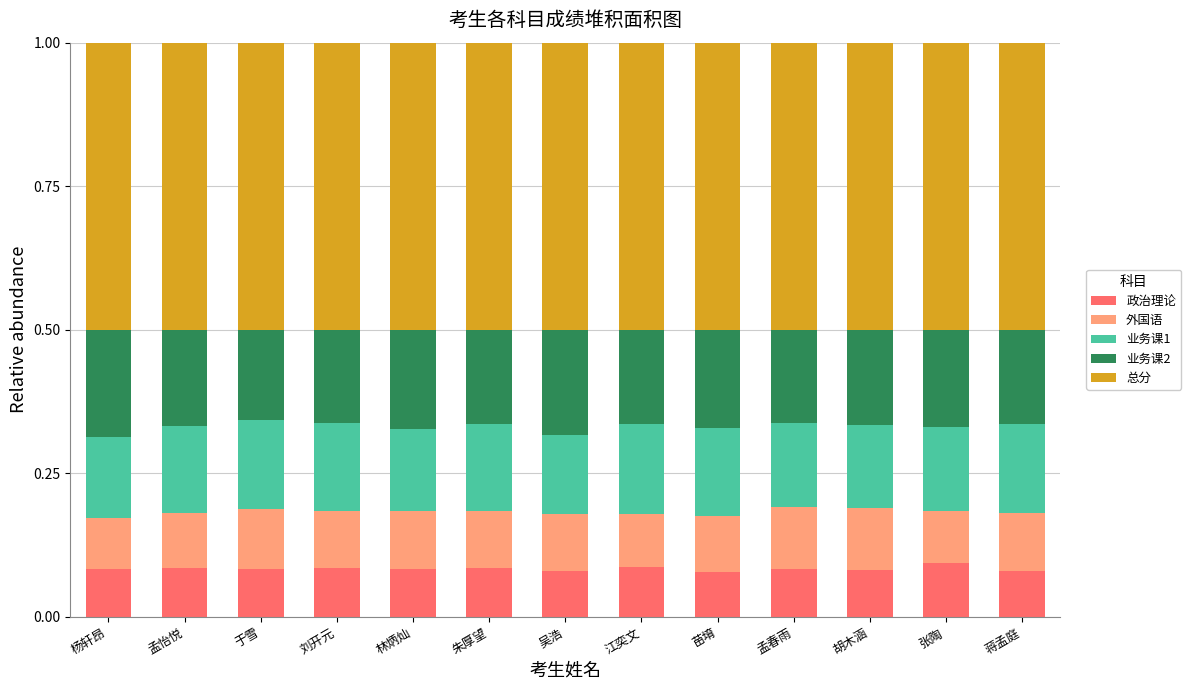

What is the total value across all series at 江奕文?

1.0